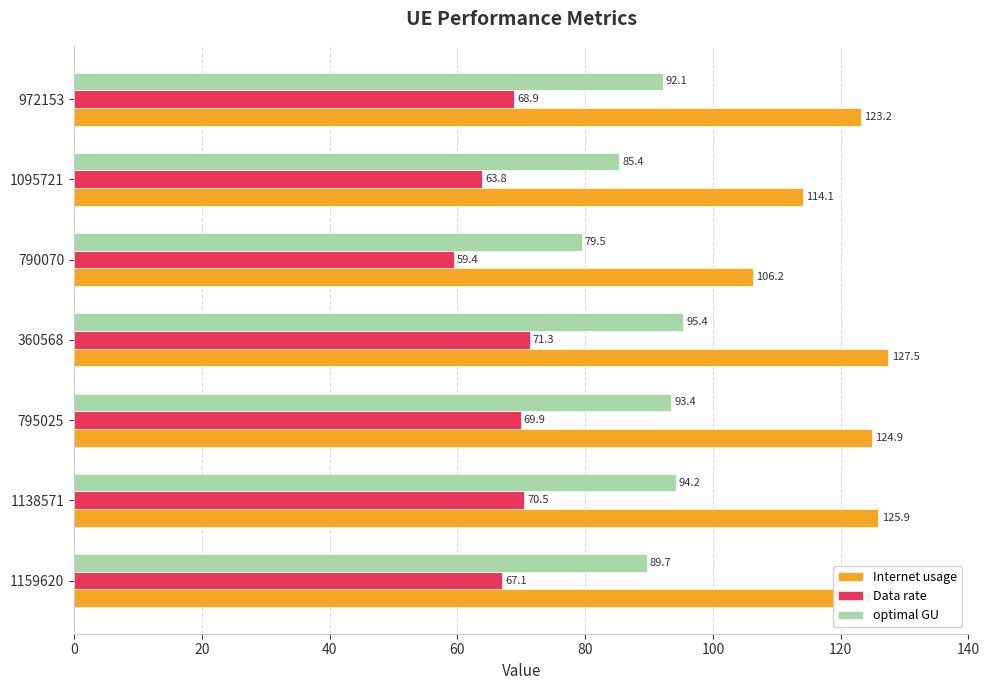

True or false: Data rate has a value of 32.6 at 1138571.

False